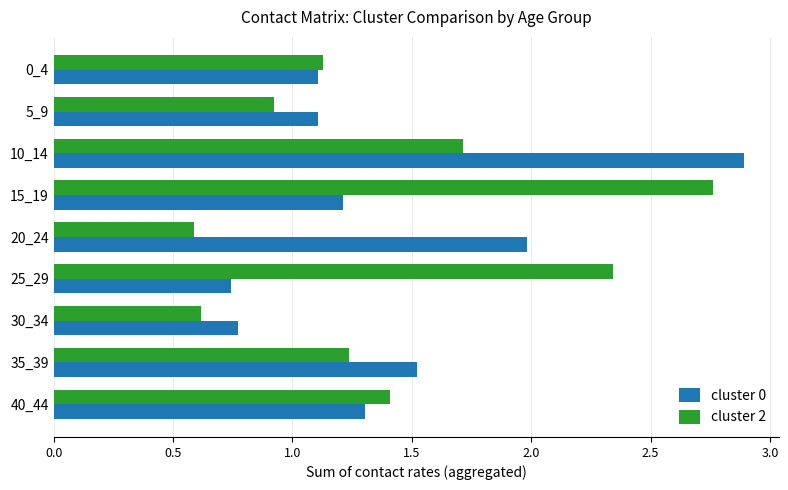

Which series changed the most between 20_24 and 30_34?

cluster 0